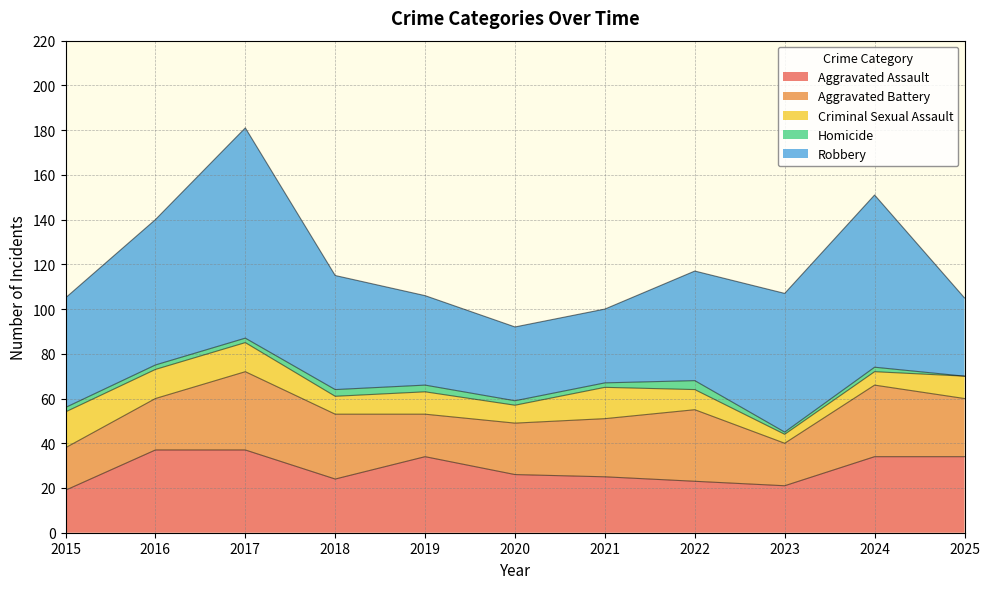

The value of Aggravated Battery at 2017 is 54. True or false?

False